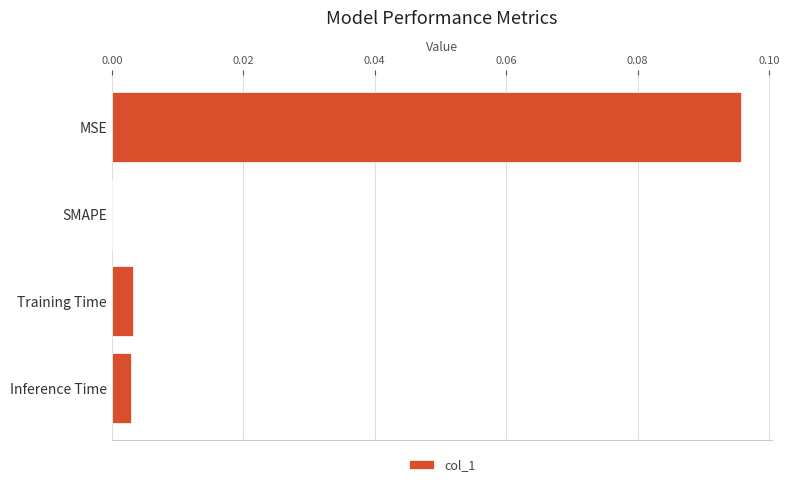

The value at SMAPE is 0.0. True or false?

True